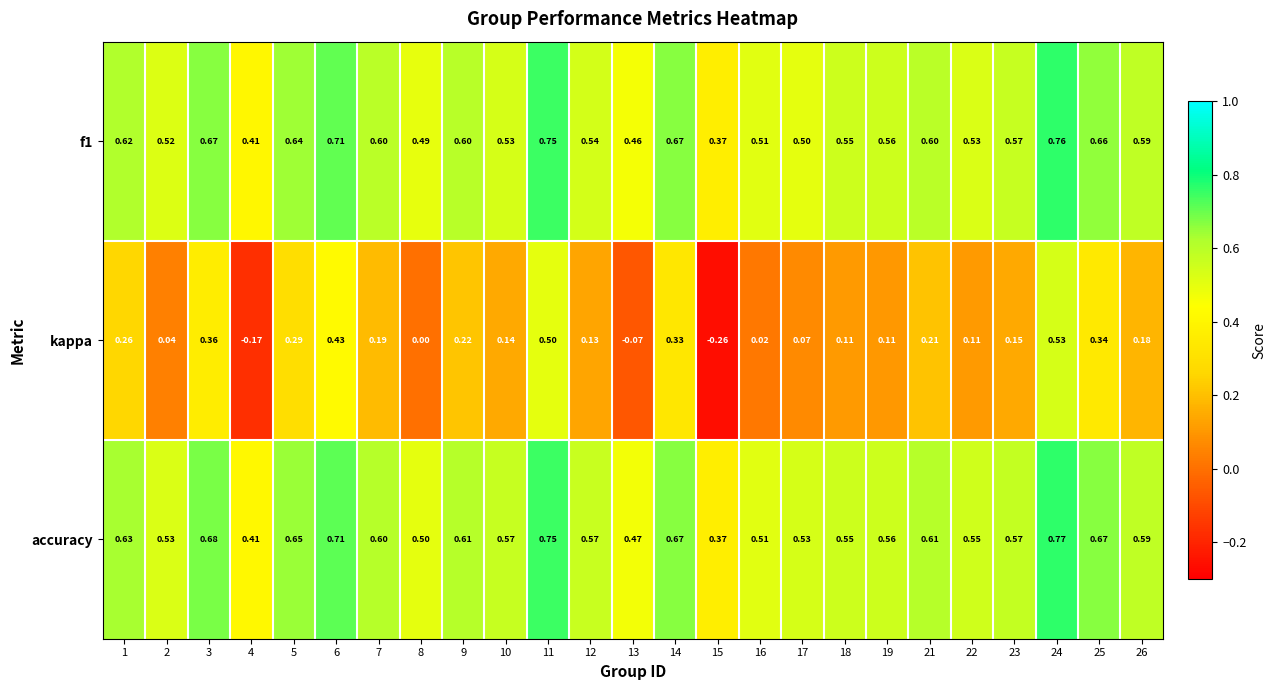

Which series has the largest range (max minus min)?

kappa